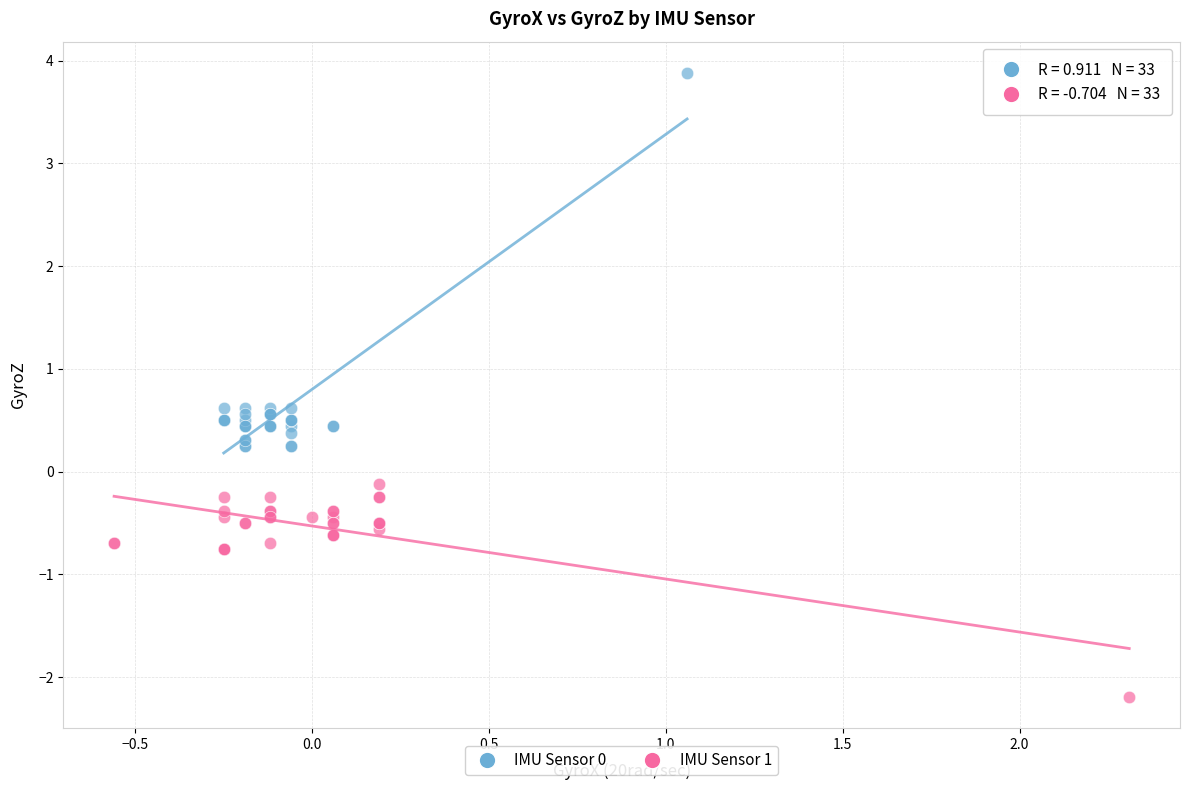

Which series reaches the maximum Y coordinate?

IMU Sensor 0